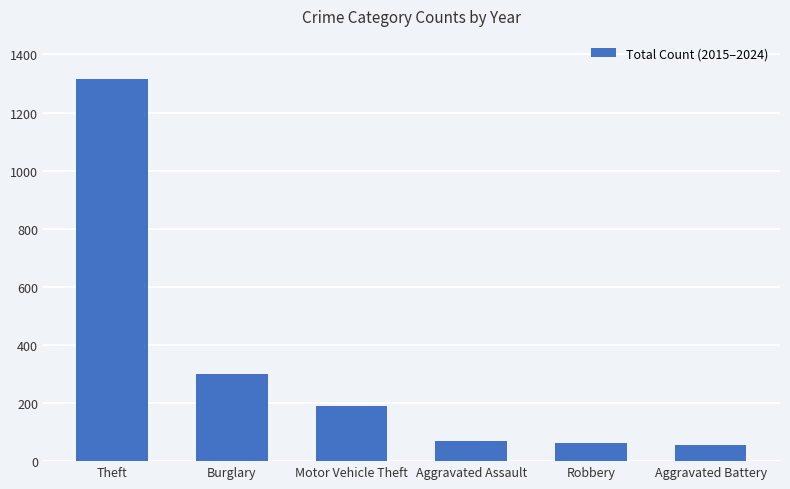

At which label does the data first exceed 190?

Theft